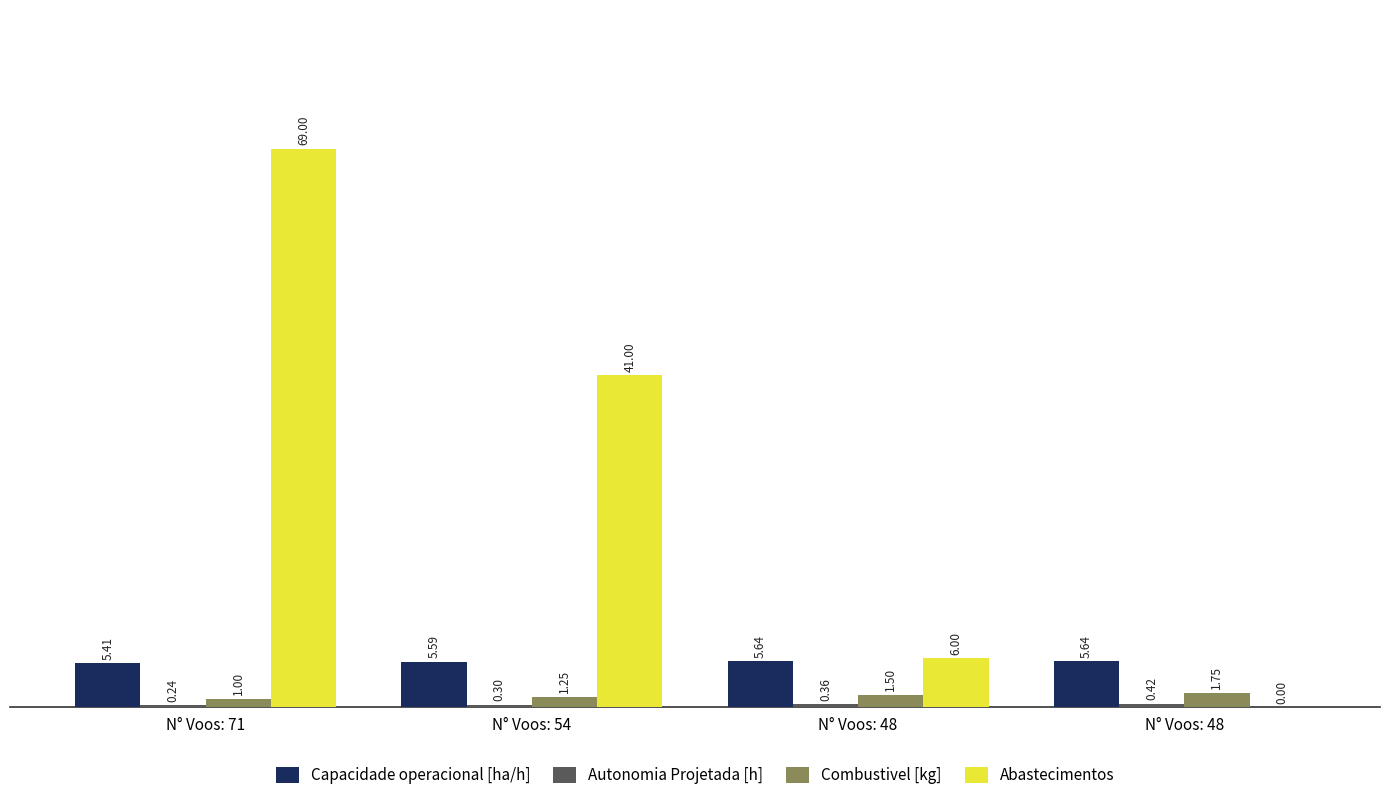

List the series in order of their peak value, highest first.

Abastecimentos, Capacidade operacional [ha/h], Combustivel [kg], Autonomia Projetada [h]